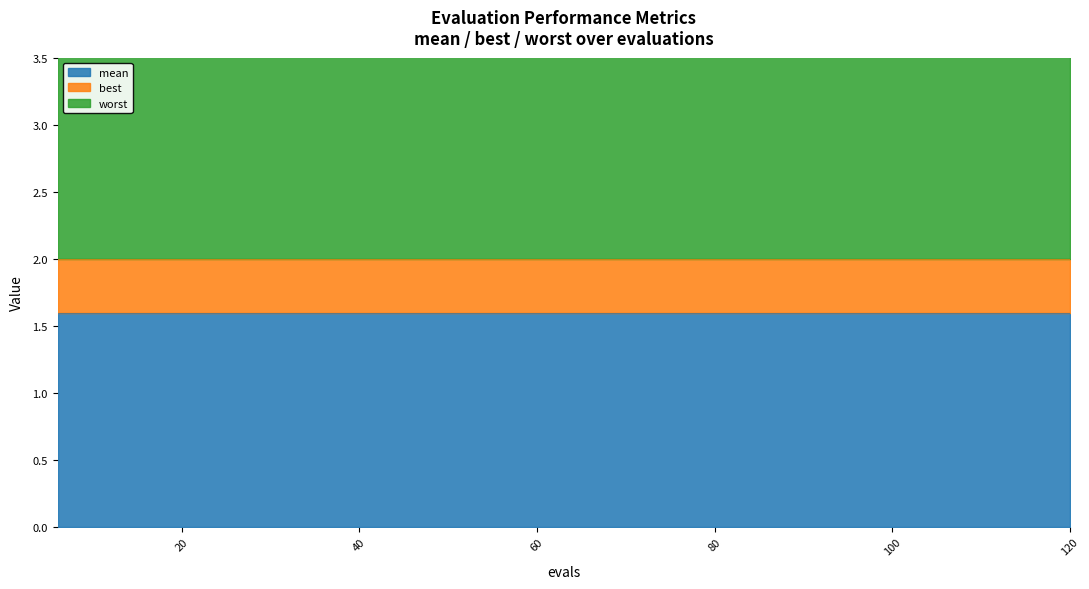

How many lines are shown in the chart?

3